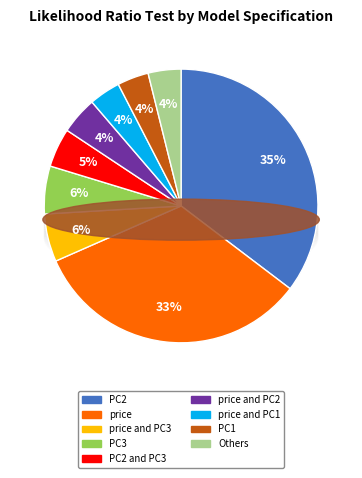

Which slice is the largest?

PC2